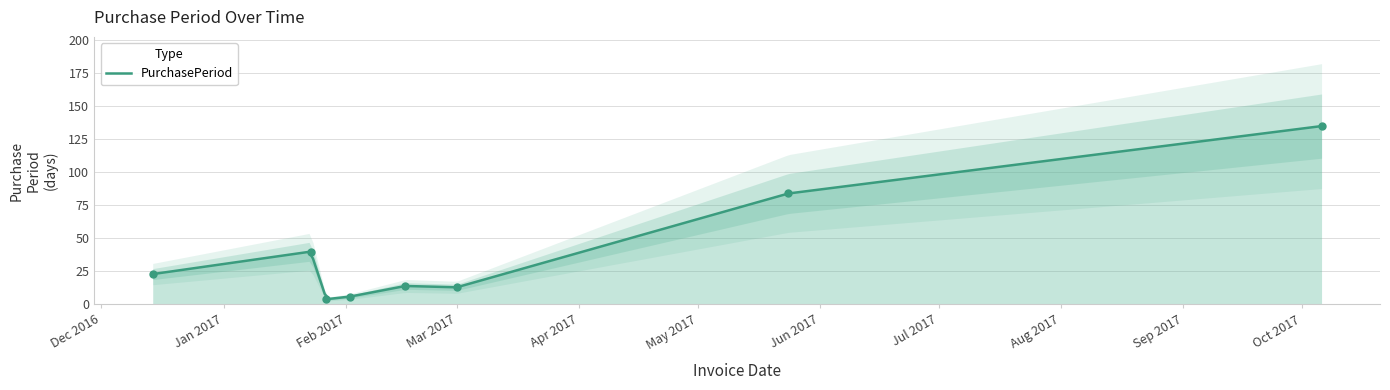

What is the ratio of the value at 2017-02-02 to the value at 2017-05-24?

0.1